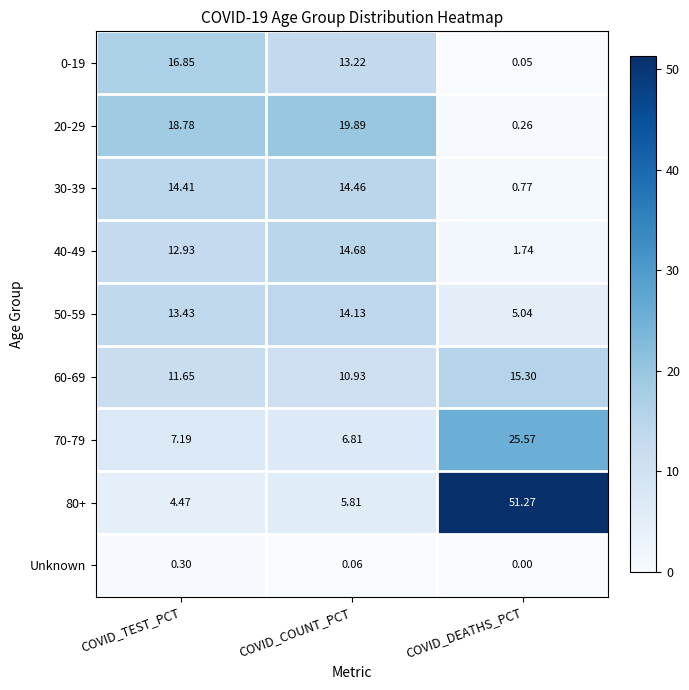

Is the value of 50-59 at COVID_DEATHS_PCT greater than the value of 20-29 at COVID_COUNT_PCT?

No